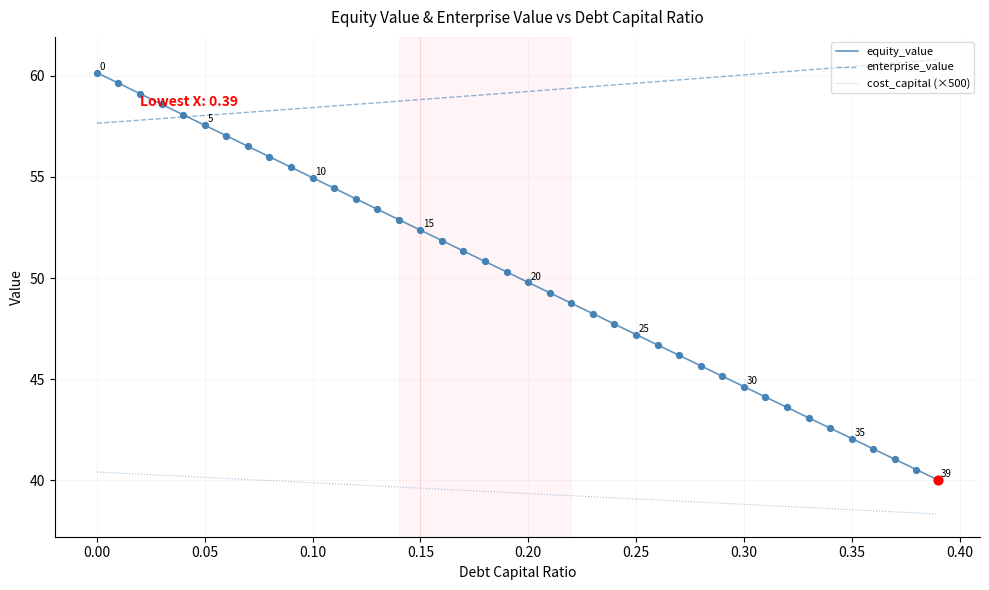

Which series has the largest total across all categories?

enterprise_value